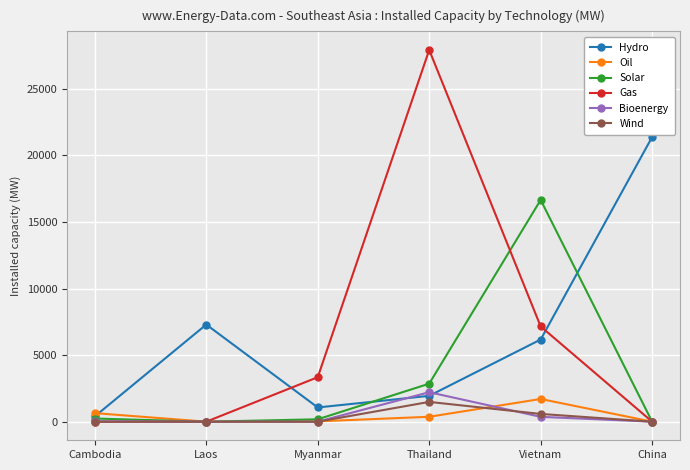

True or false: Hydro has a value of 1941.4 at Thailand.

True